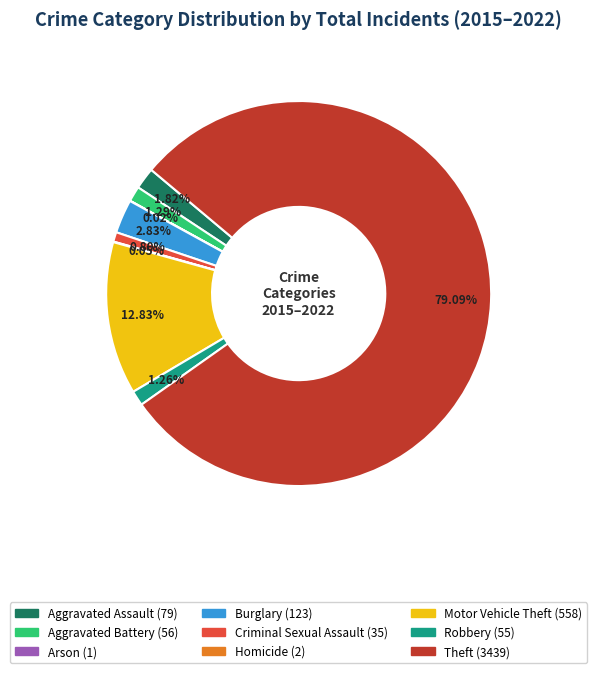

What is the largest slice in the pie chart?

Theft